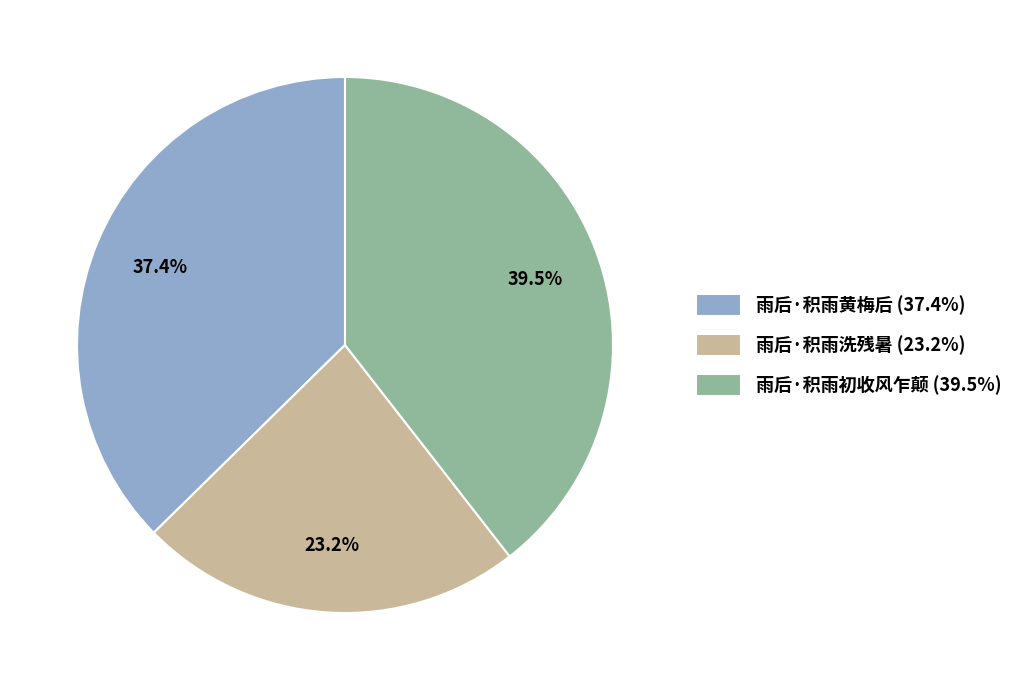

How much of the chart is everything except 雨后·积雨初收风乍颠?

60.5%